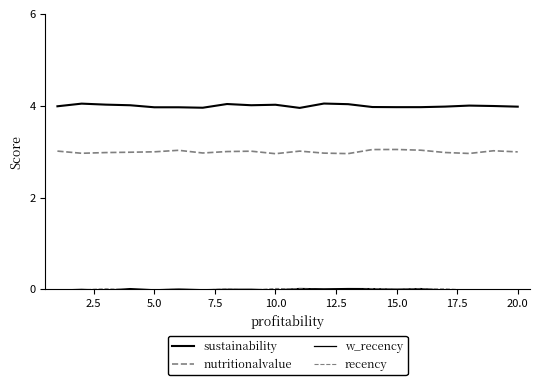

Does the chart display data point markers on the line(s)?

No